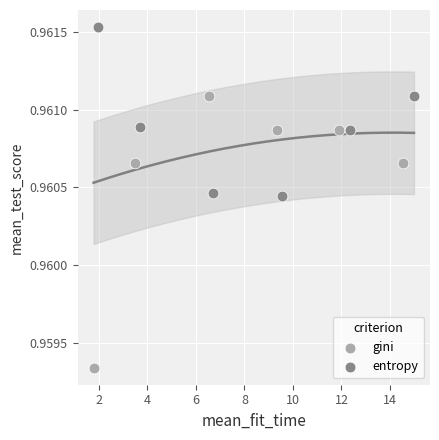

Which series reaches the minimum Y coordinate?

gini